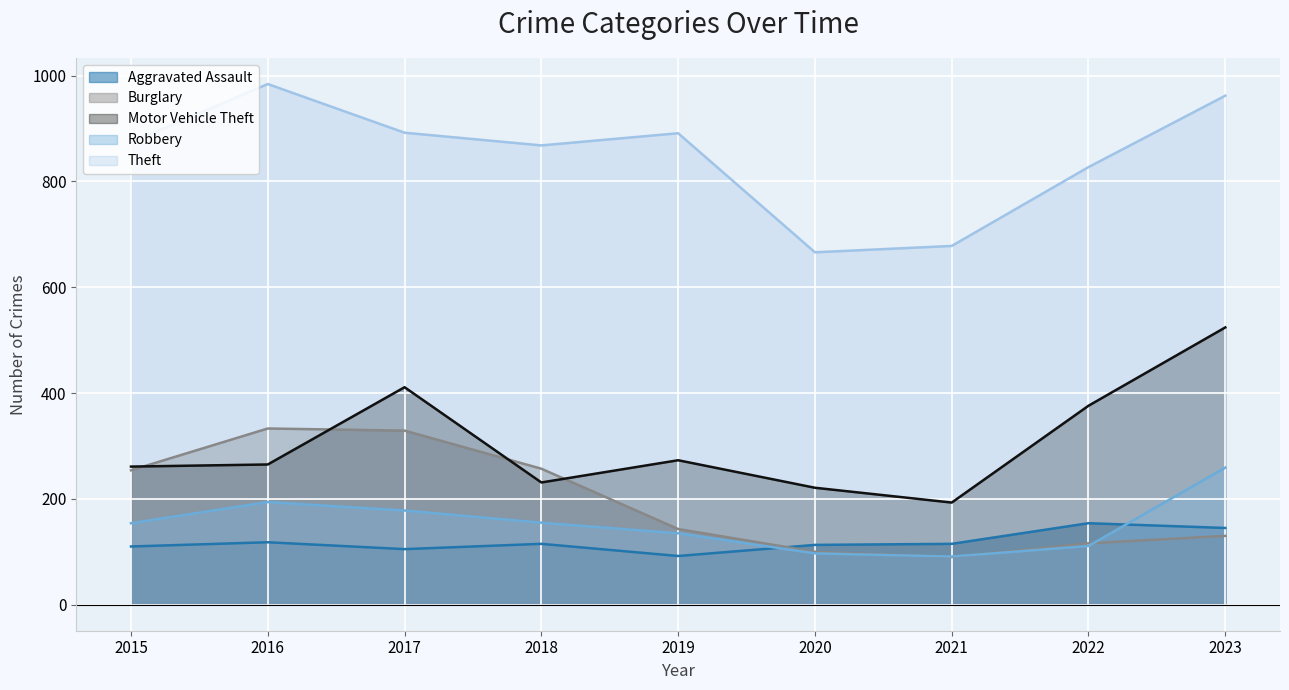

Between 2015 and 2017, which series saw the biggest shift?

Motor Vehicle Theft